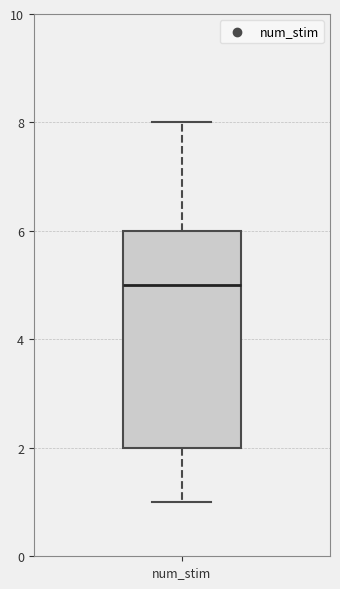

Where is the upper edge of the box for num_stim on the y-axis? The values are not printed on the chart, so give them approximately, as read against the axis.

6